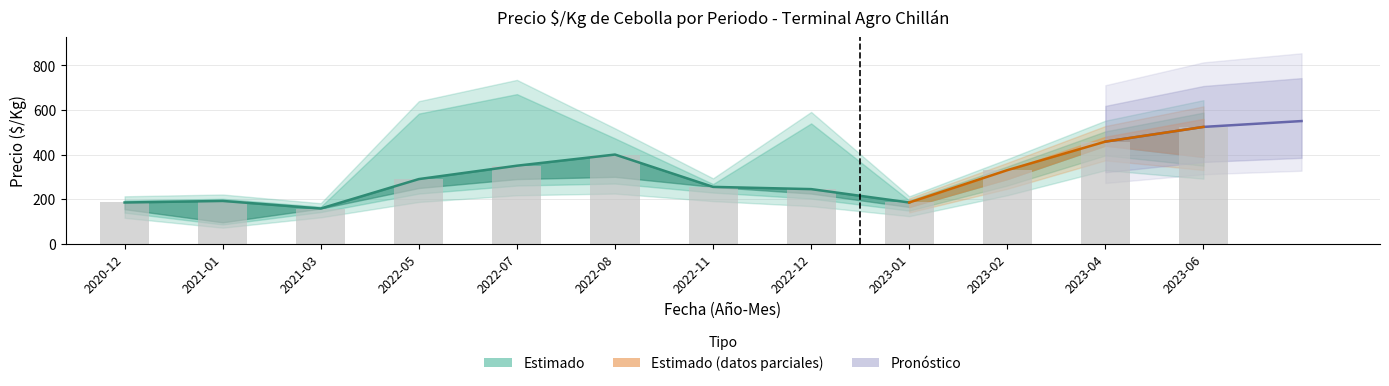

Where does the data first go above 290?

2022-07